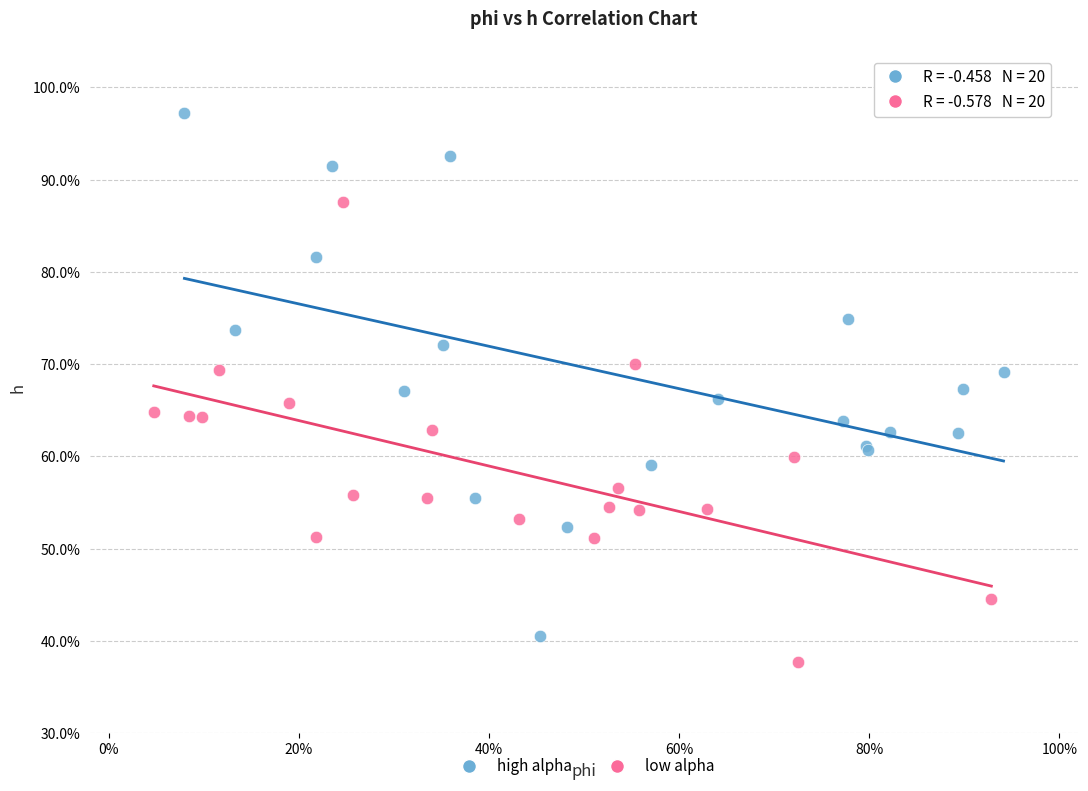

Which series has the largest Y range (max minus min)?

high alpha